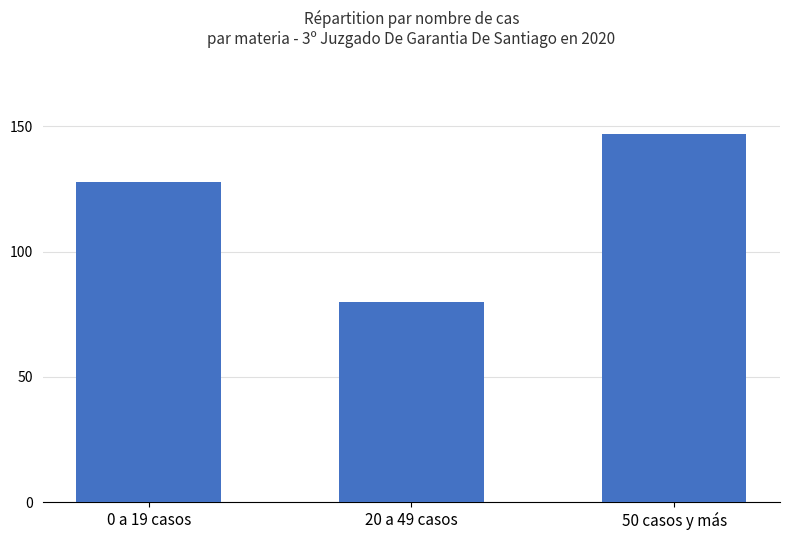

List the labels in order of value, smallest first.

20 a 49 casos, 0 a 19 casos, 50 casos y más